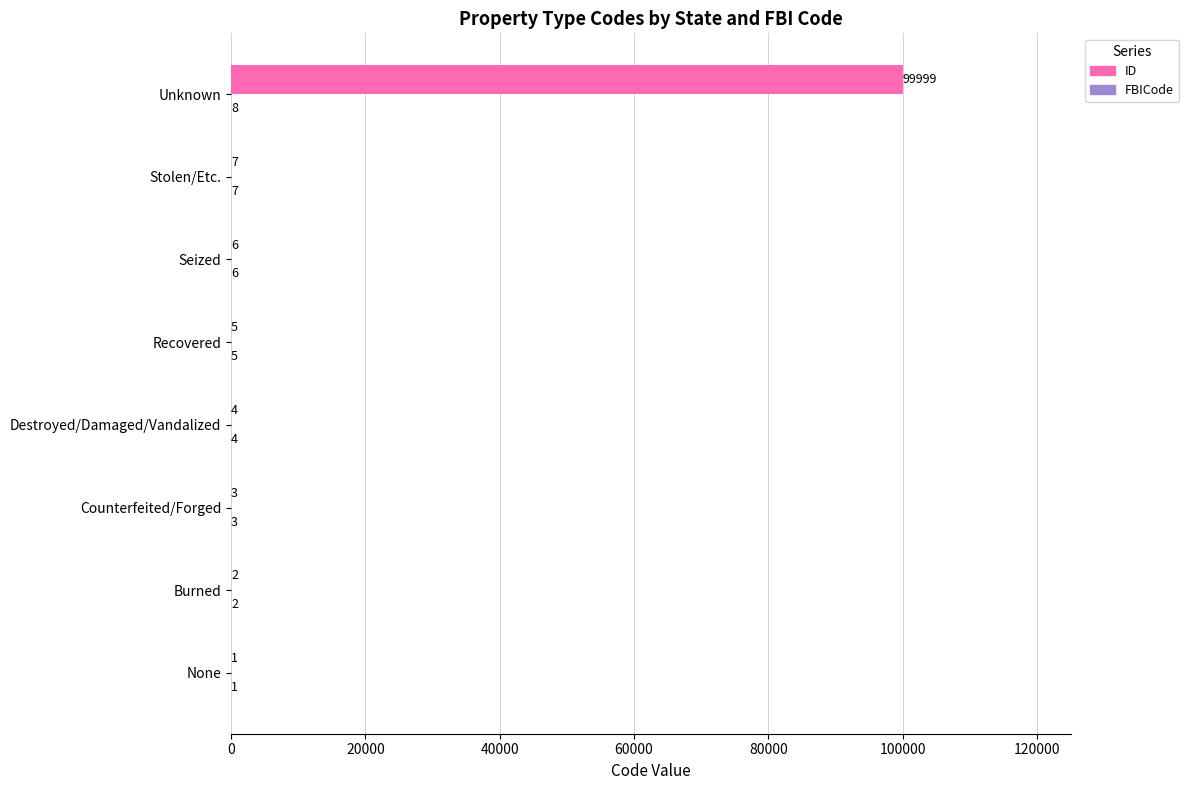

How many series are shown in this chart?

2